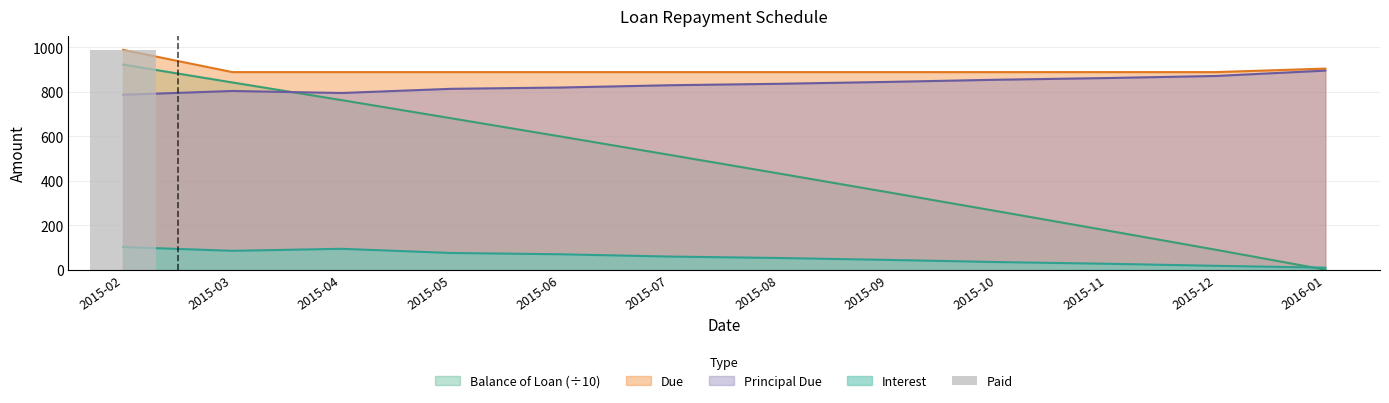

Rank the categories by value from highest to lowest.

2015-02, 2015-03, 2015-04, 2015-05, 2015-06, 2015-07, 2015-08, 2015-09, 2015-10, 2015-11, 2015-12, 2016-01